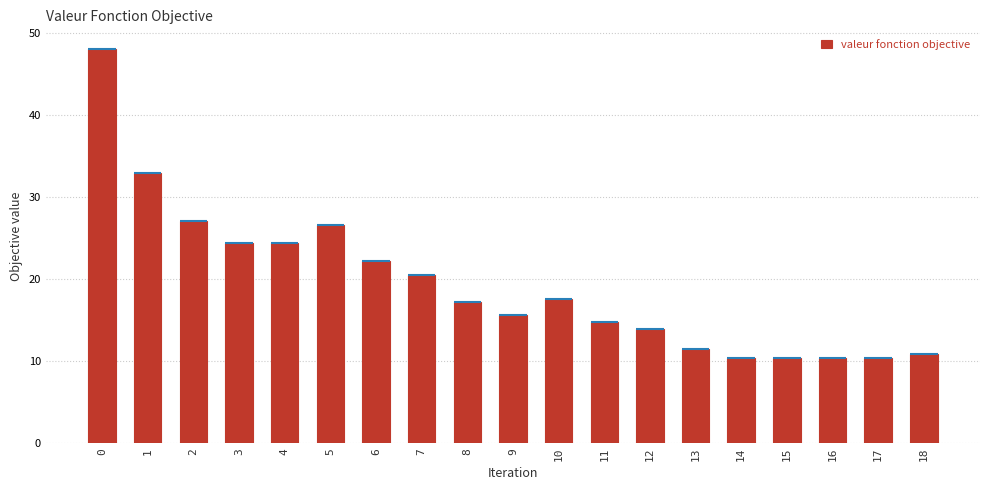

What is the greatest value displayed?

48.0